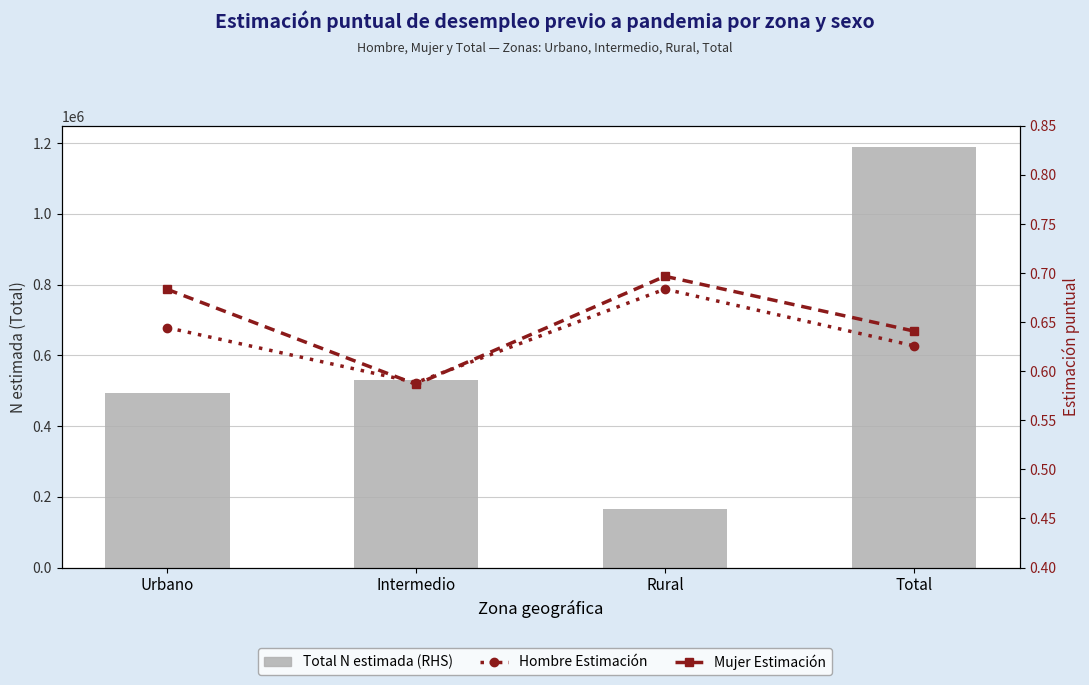

Which has a higher value, Intermedio or Urbano?

Intermedio